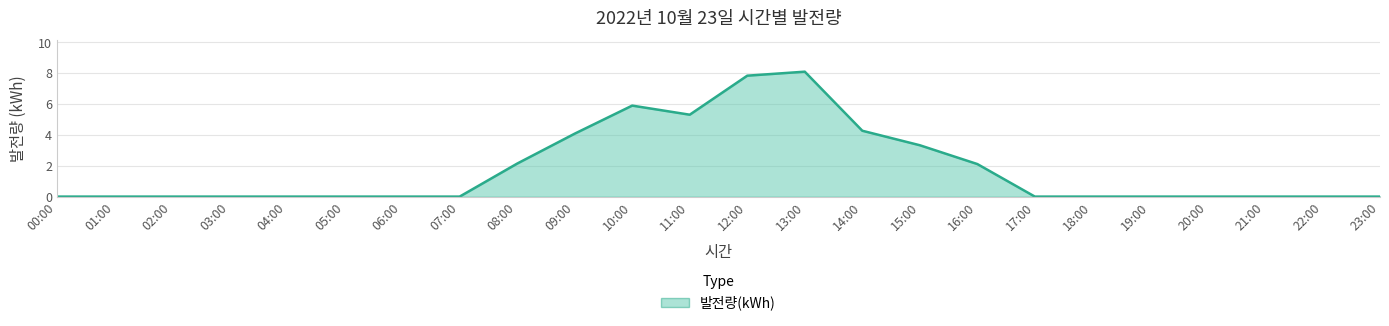

Between 11:00 and 03:00, which is larger?

11:00